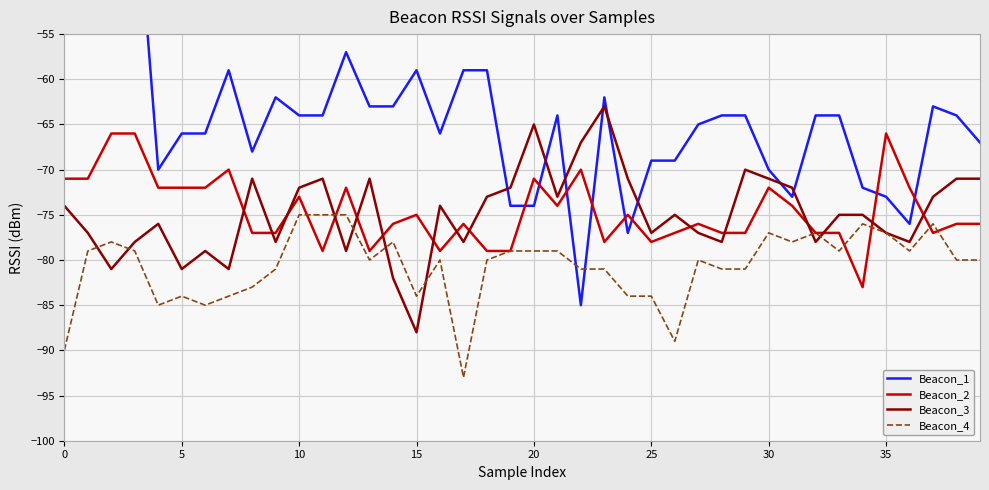

True or false: Beacon_2 and Beacon_3 cross at least once.

True